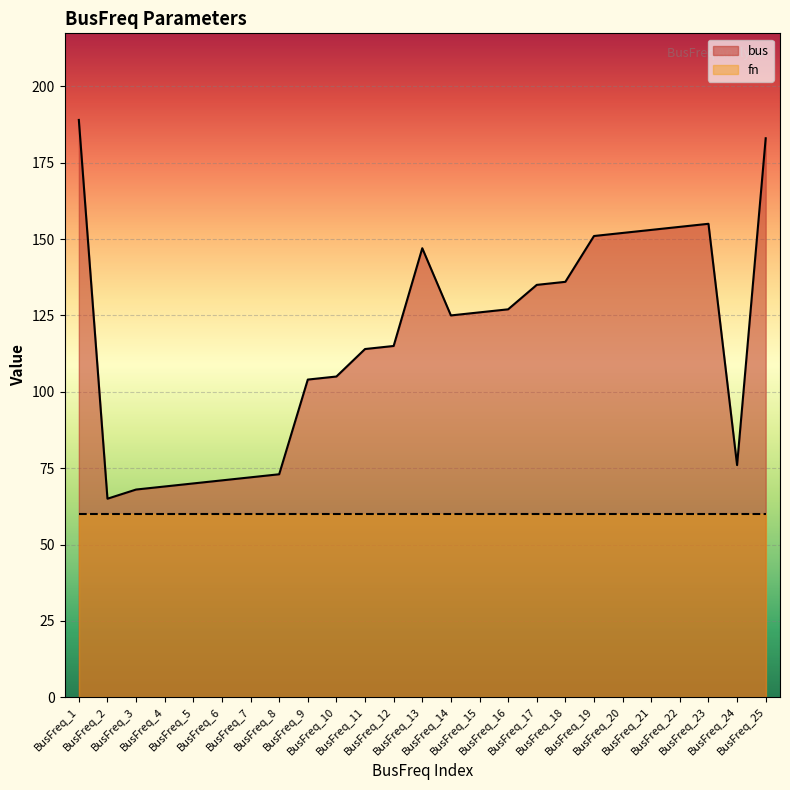

What is the value of the 14th point from the left?

125